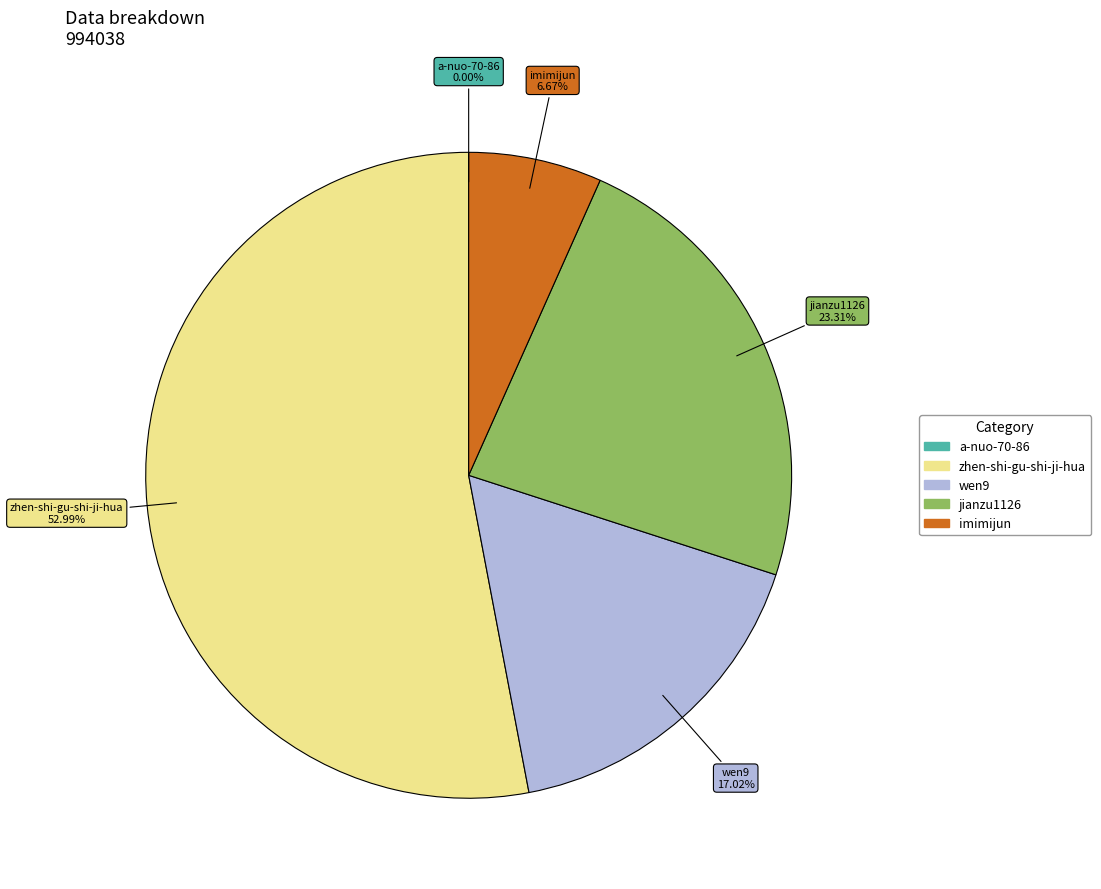

What percentage is the zhen-shi-gu-shi-ji-hua slice, to the nearest percent?

53%